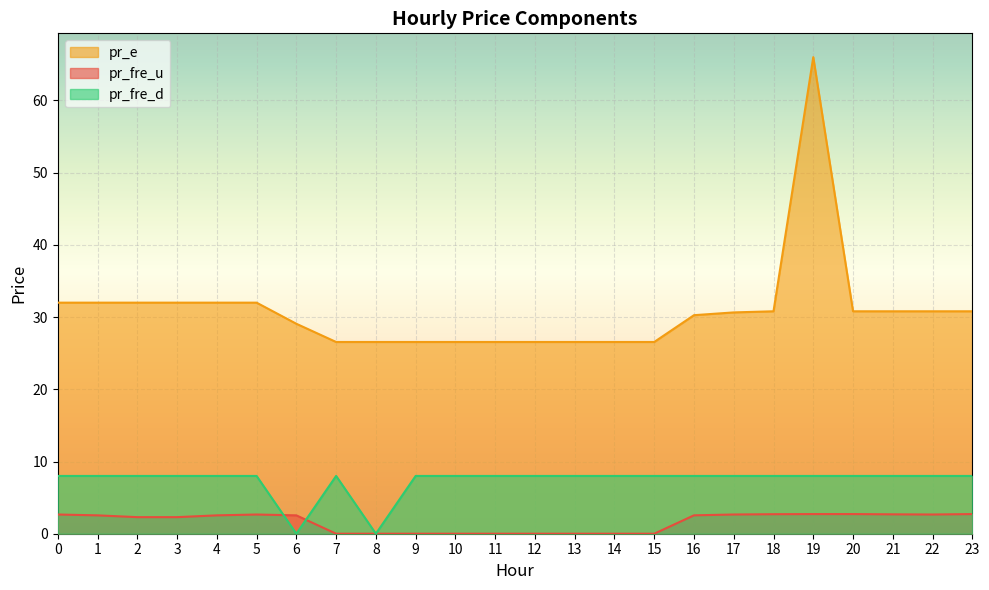

At how many categories does at least one series exceed 63?

1